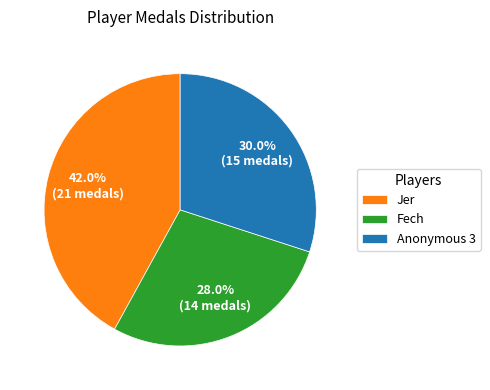

How many slices are in this pie chart?

3